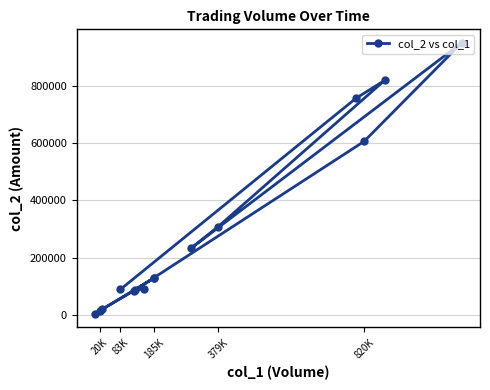

How many series are shown in this chart?

1